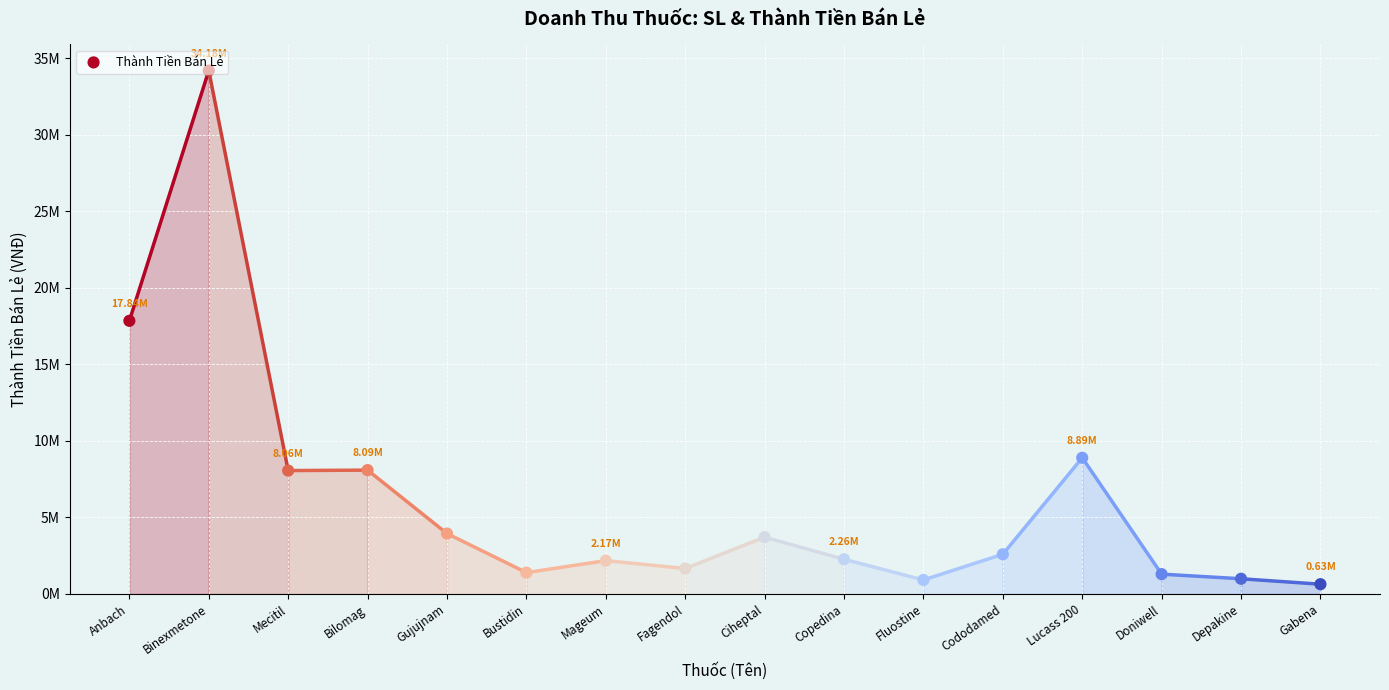

Which has a higher value, Doniwell or Depakine?

Doniwell